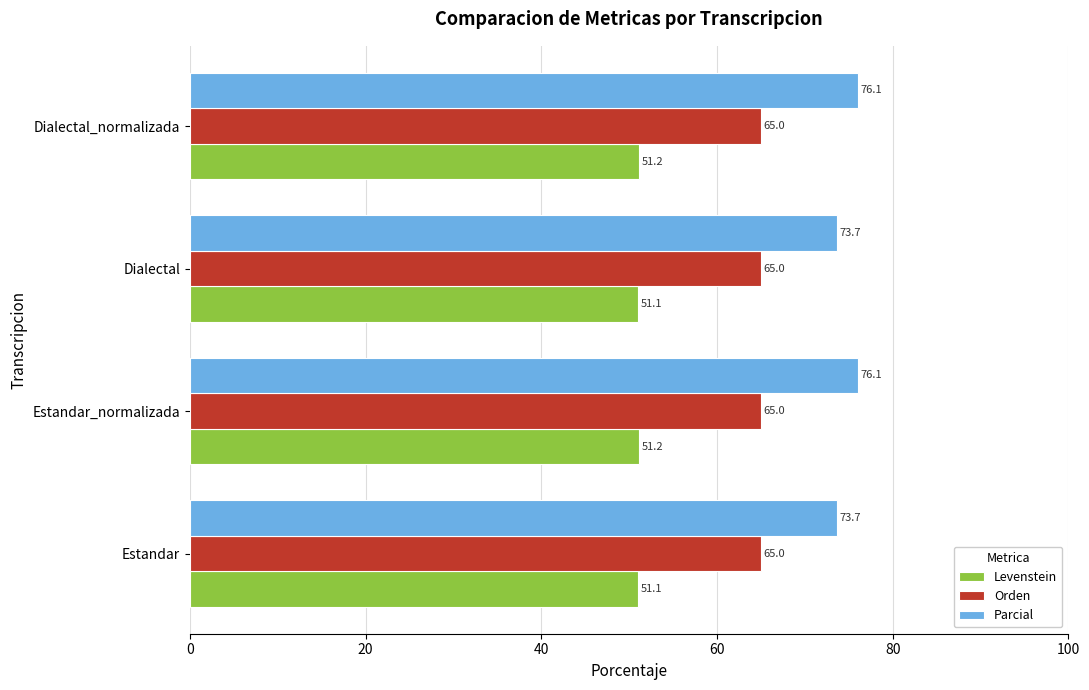

List the series in order of their peak value, lowest first.

Levenstein, Orden, Parcial